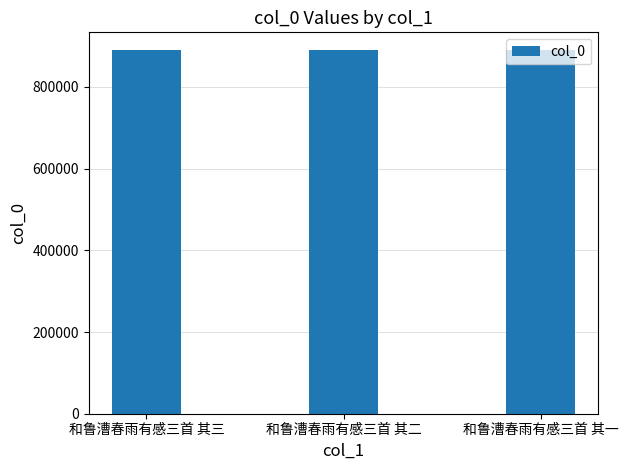

What value does the data have at 和鲁漕春雨有感三首 其一?

889241